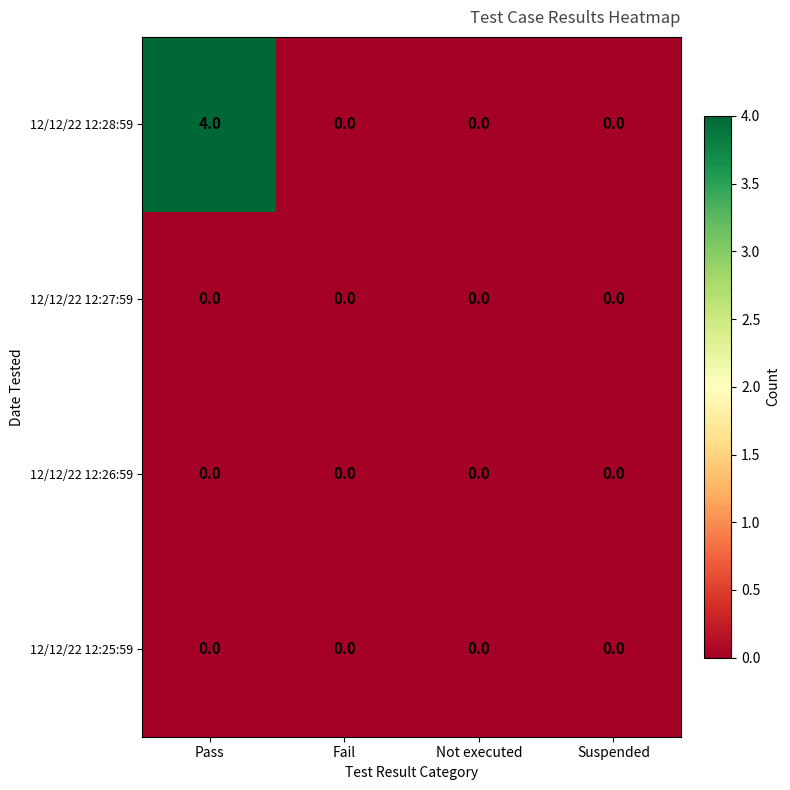

The 12/12/22 12:27:59 series shows 0 at Suspended. True or false?

True